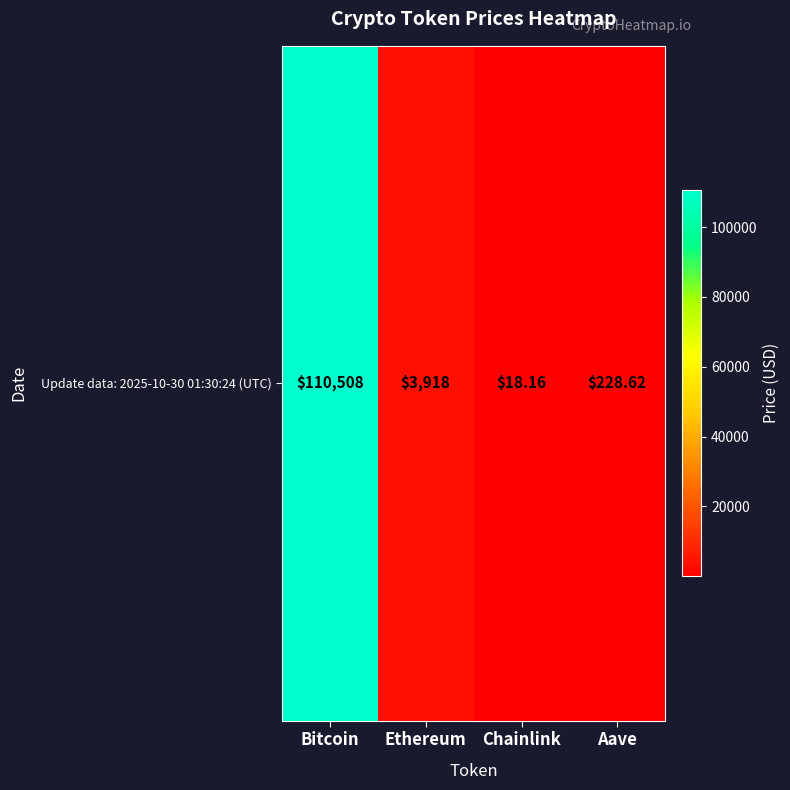

True or false: the data shows 228.6 at Aave.

True